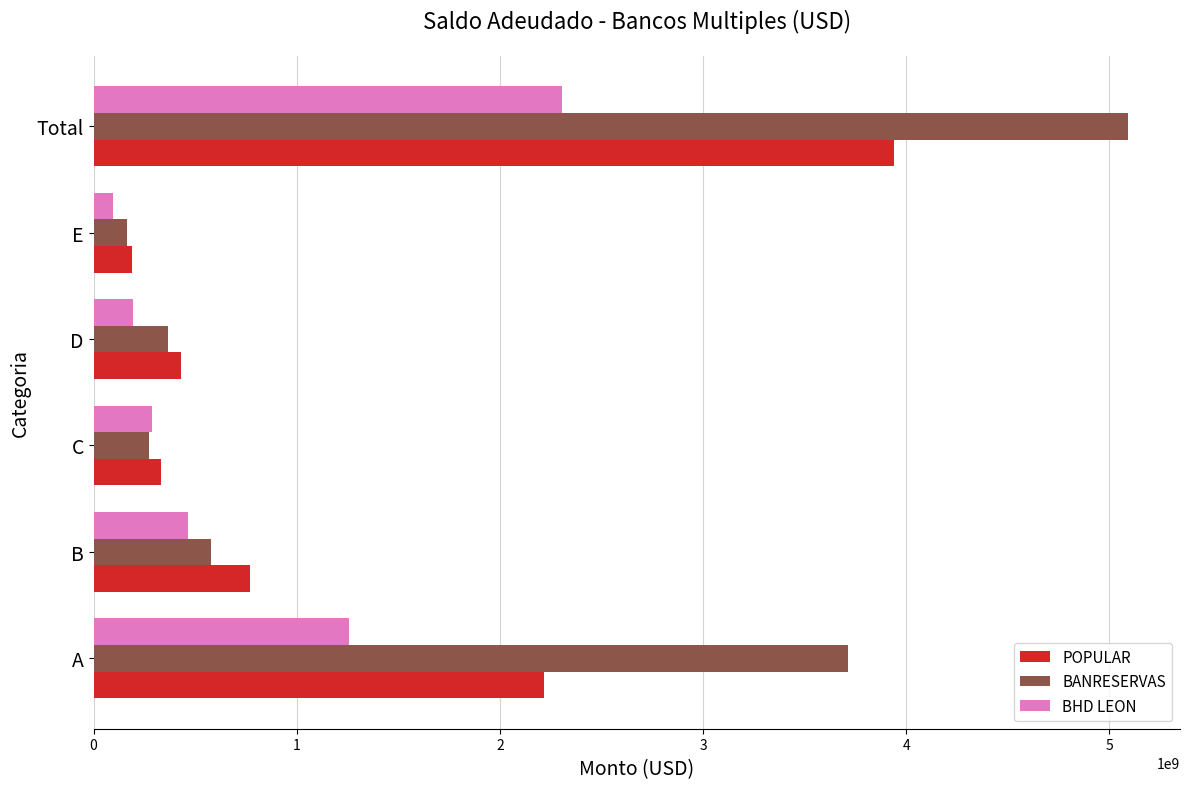

What is the minimum value for POPULAR?

189857058.1